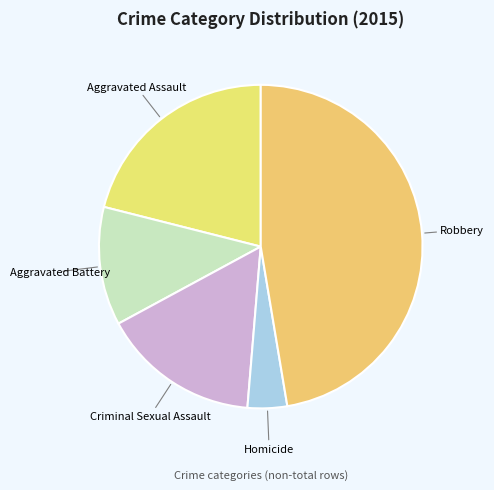

Which slice is the smallest?

Homicide